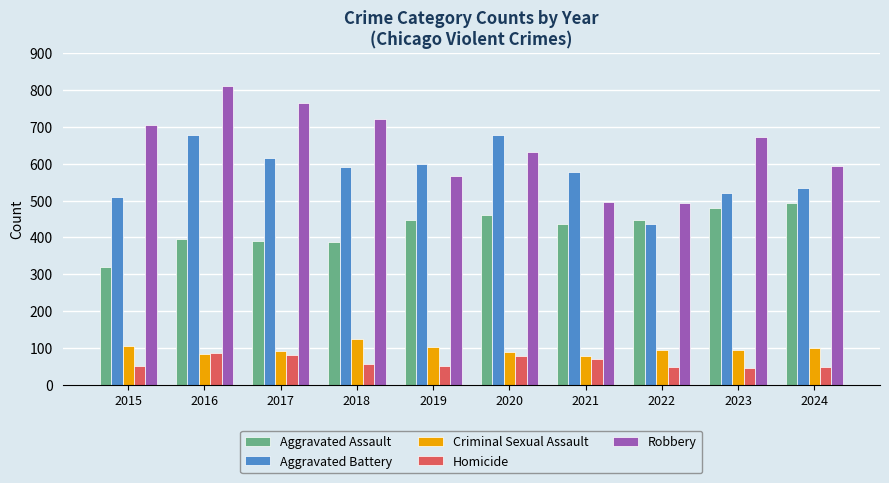

How many bars are there in total?

50